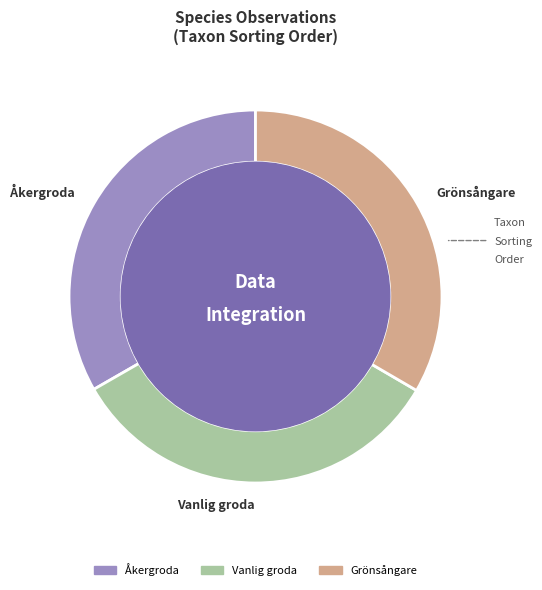

Do Vanlig groda and Åkergroda together represent more than half of the pie?

Yes